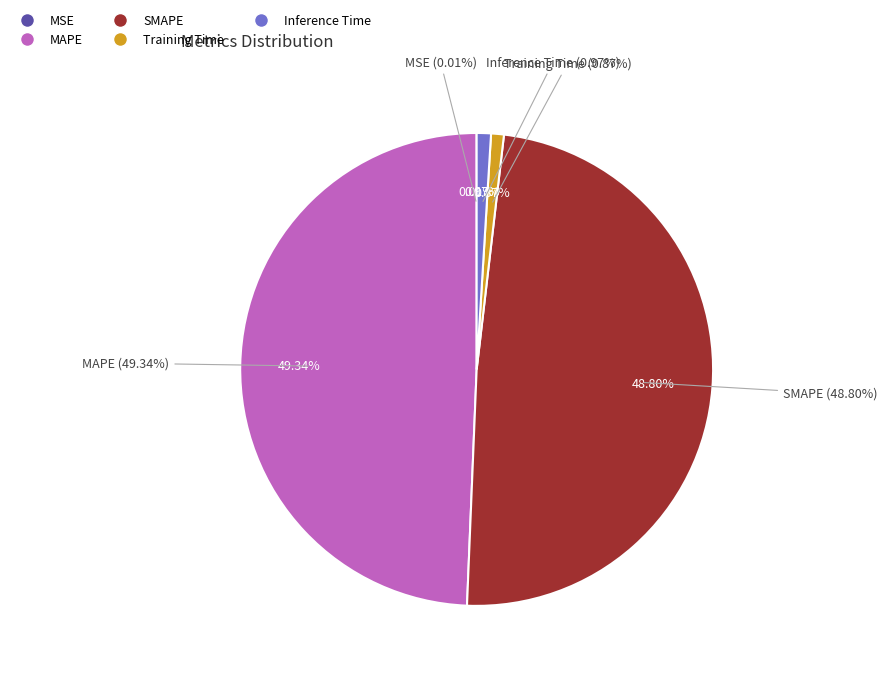

To the nearest percent, what is the difference between the largest and smallest slice percentages?

49%